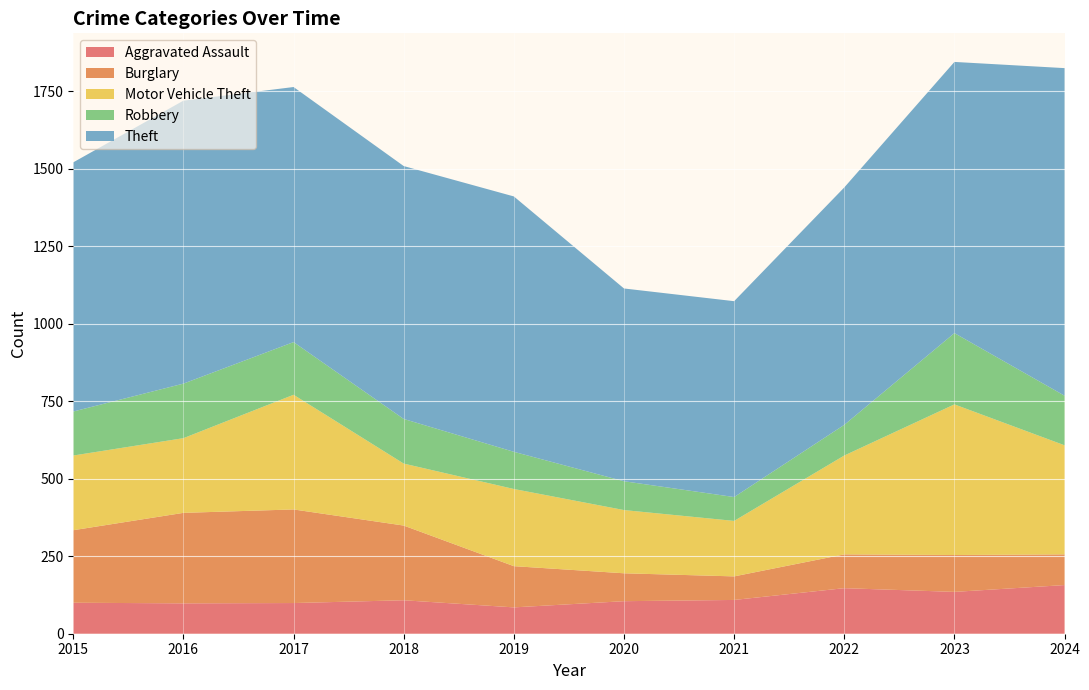

Reading left to right, transcribe all the data shown in this chart.

Aggravated Assault: 100	98	99	108	85	105	109	147	135	157
Burglary: 234	292	302	241	133	90	76	109	119	99
Motor Vehicle Theft: 241	241	370	200	249	204	179	319	486	352
Robbery: 142	176	170	144	120	93	77	99	230	160
Theft: 804	913	823	816	824	622	632	766	875	1057